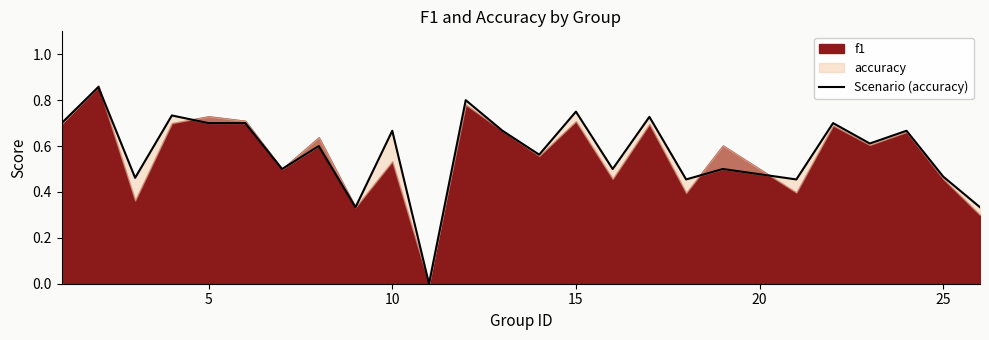

What is the greatest value displayed?

0.9